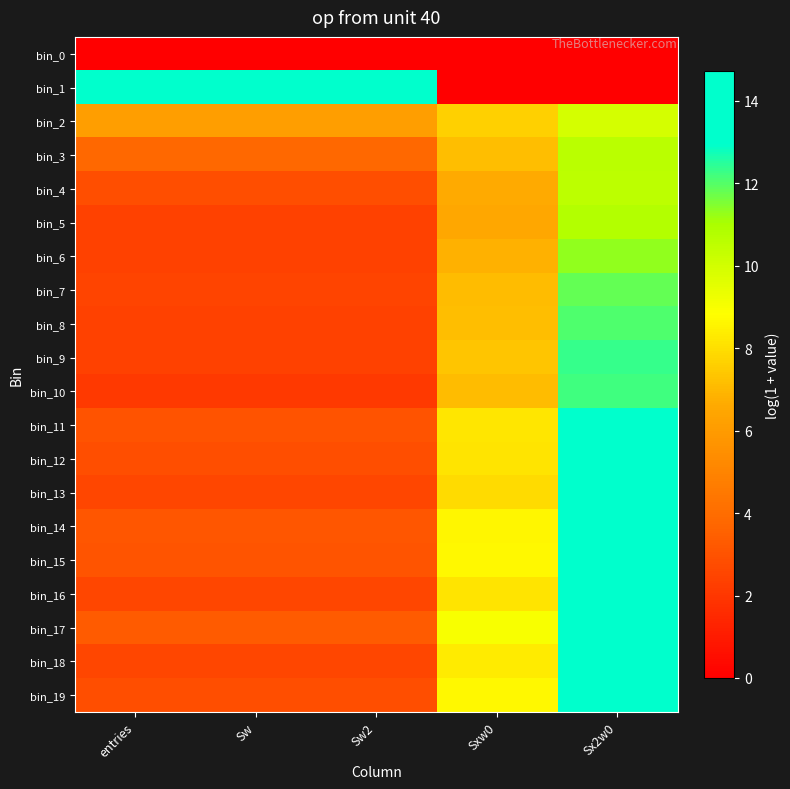

Reading right to left, transcribe all the data shown in this chart.

bin_0: Sx2w0=0.0	Sxw0=0.0	Sw2=0.0	Sw=0.0	entries=0.0
bin_1: Sx2w0=0.0	Sxw0=0.0	Sw2=13.8	Sw=13.8	entries=13.8
bin_2: Sx2w0=9.9	Sxw0=7.6	Sw2=6.1	Sw=6.1	entries=6.1
bin_3: Sx2w0=10.6	Sxw0=7.2	Sw2=3.8	Sw=3.8	entries=3.8
bin_4: Sx2w0=10.5	Sxw0=6.7	Sw2=2.8	Sw=2.8	entries=2.8
bin_5: Sx2w0=10.8	Sxw0=6.5	Sw2=2.4	Sw=2.4	entries=2.4
bin_6: Sx2w0=11.3	Sxw0=6.8	Sw2=2.4	Sw=2.4	entries=2.4
bin_7: Sx2w0=11.8	Sxw0=7.1	Sw2=2.5	Sw=2.5	entries=2.5
bin_8: Sx2w0=12.0	Sxw0=7.2	Sw2=2.4	Sw=2.4	entries=2.4
bin_9: Sx2w0=12.3	Sxw0=7.3	Sw2=2.4	Sw=2.4	entries=2.4
bin_10: Sx2w0=12.2	Sxw0=7.1	Sw2=2.1	Sw=2.1	entries=2.1
bin_11: Sx2w0=13.4	Sxw0=8.2	Sw2=3.0	Sw=3.0	entries=3.0
bin_12: Sx2w0=13.5	Sxw0=8.1	Sw2=2.8	Sw=2.8	entries=2.8
bin_13: Sx2w0=13.4	Sxw0=7.9	Sw2=2.6	Sw=2.6	entries=2.6
bin_14: Sx2w0=14.1	Sxw0=8.6	Sw2=3.1	Sw=3.1	entries=3.1
bin_15: Sx2w0=14.3	Sxw0=8.7	Sw2=3.1	Sw=3.1	entries=3.1
bin_16: Sx2w0=13.8	Sxw0=8.2	Sw2=2.6	Sw=2.6	entries=2.6
bin_17: Sx2w0=14.7	Sxw0=9.0	Sw2=3.3	Sw=3.3	entries=3.3
bin_18: Sx2w0=14.1	Sxw0=8.3	Sw2=2.6	Sw=2.6	entries=2.6
bin_19: Sx2w0=14.5	Sxw0=8.6	Sw2=2.8	Sw=2.8	entries=2.8